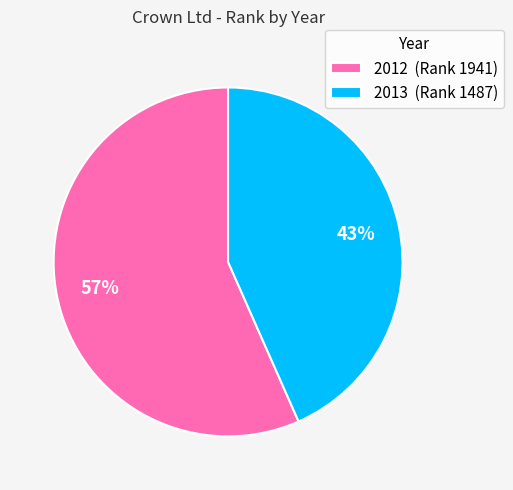

Is there any slice that represents more than half of the pie?

Yes